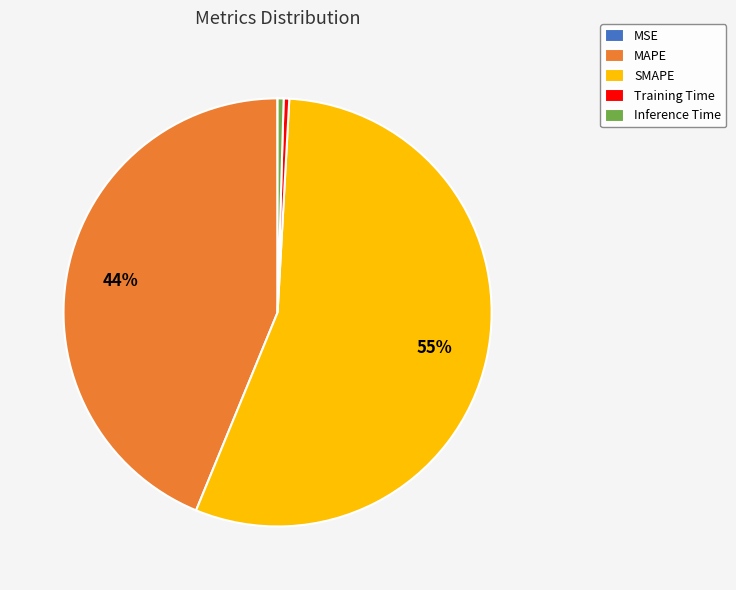

Which category has the biggest portion of the pie?

SMAPE